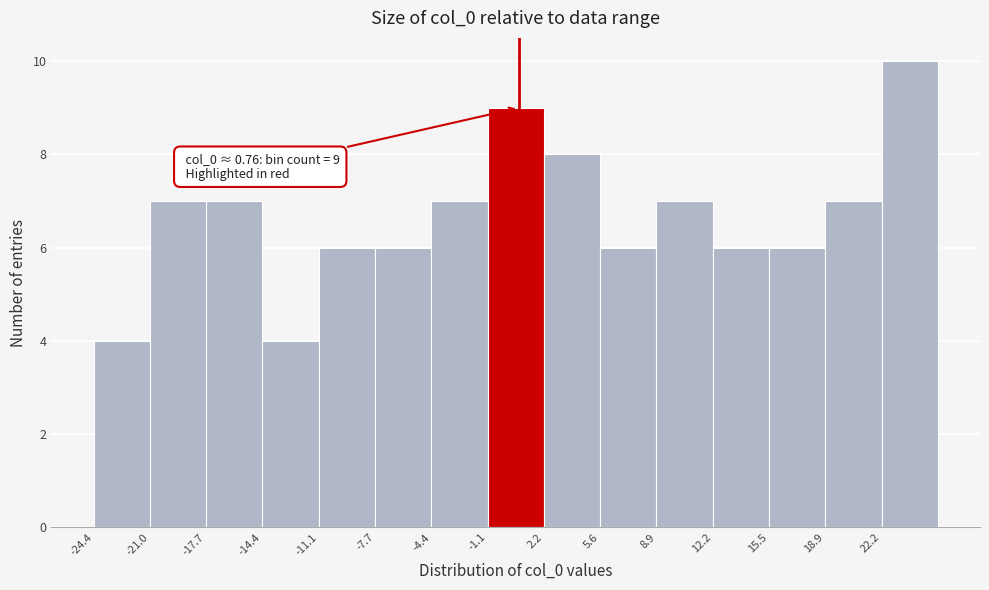

Over which range of the x-axis is the bar tallest?

22.0 to 25.5